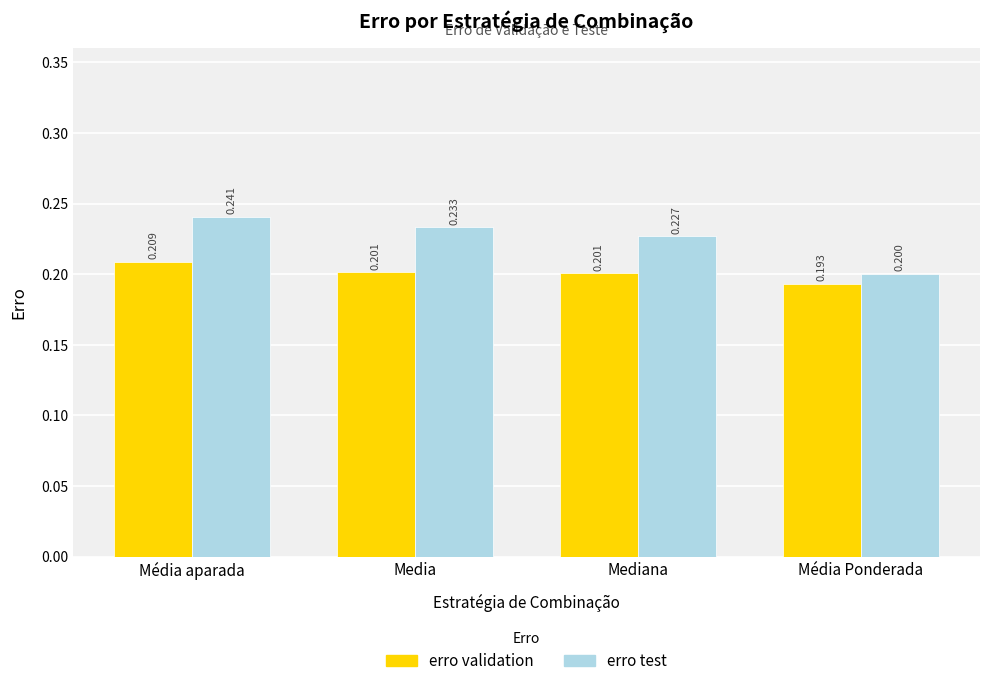

What is the lowest value of the erro test series?

0.2